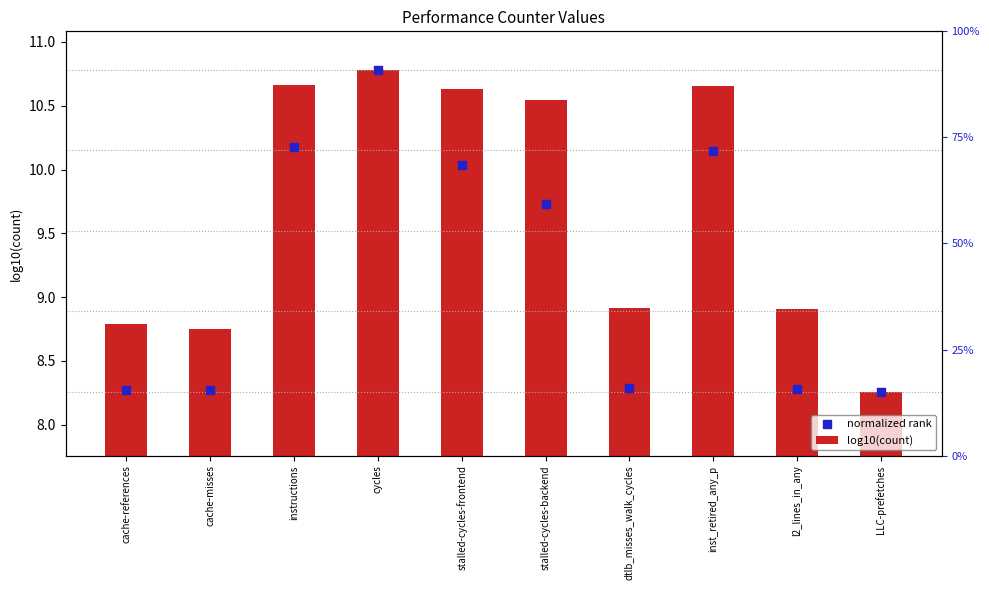

What are all the series names shown in the legend?

log10(count), normalized rank